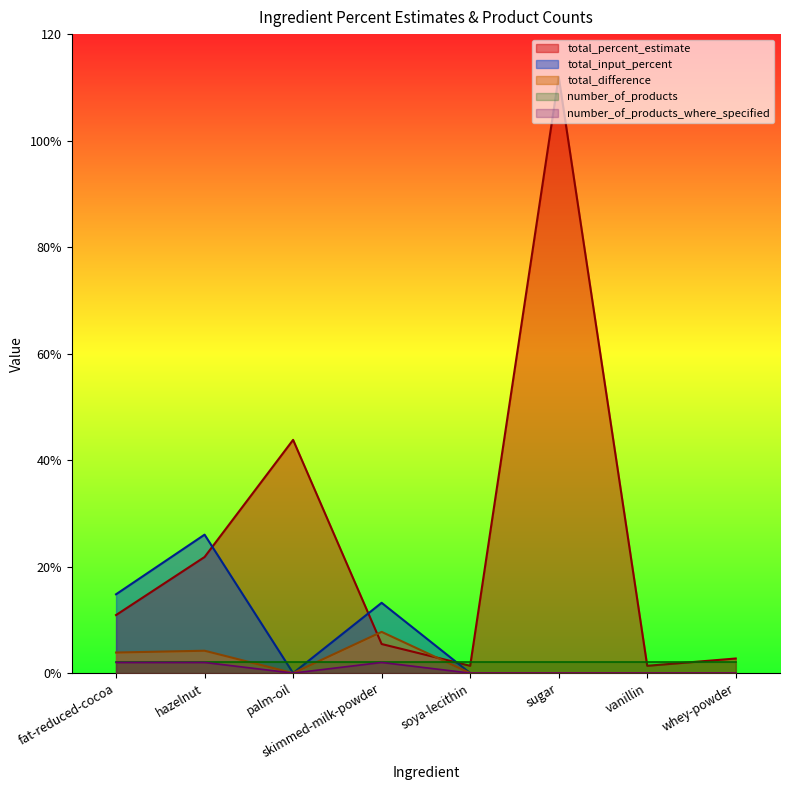

True or false: total_difference has a value of 1.0 at fat-reduced-cocoa.

False